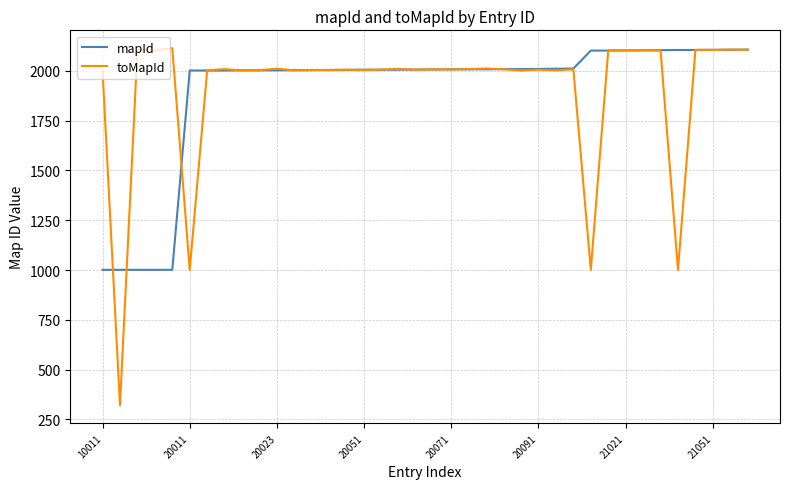

Which series has the largest range (max minus min)?

toMapId